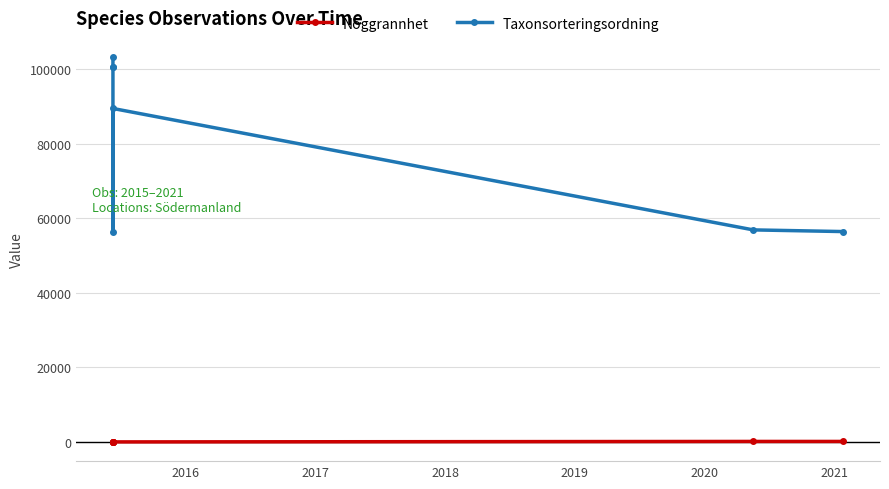

True or false: Taxonsorteringsordning and Noggrannhet intersect in this chart.

False